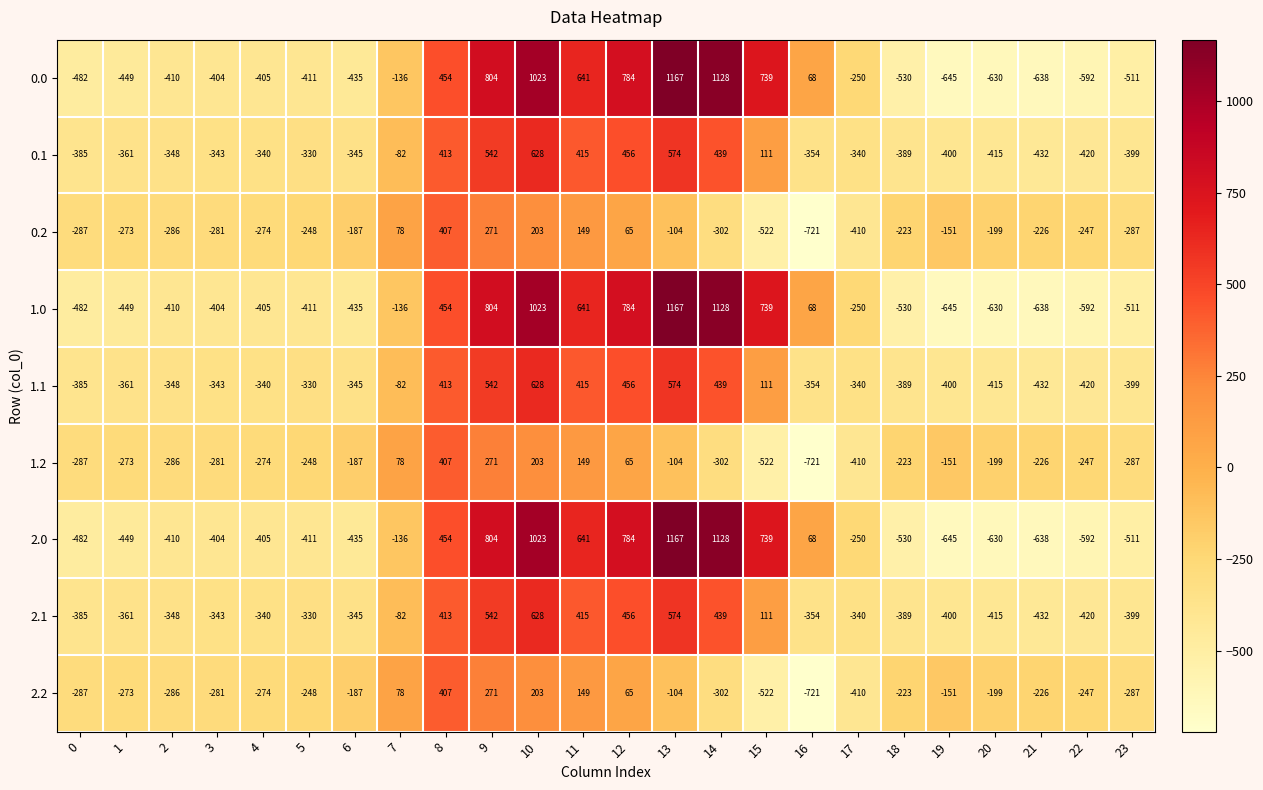

Is it true that 2.1 equals -340 at 17?

True